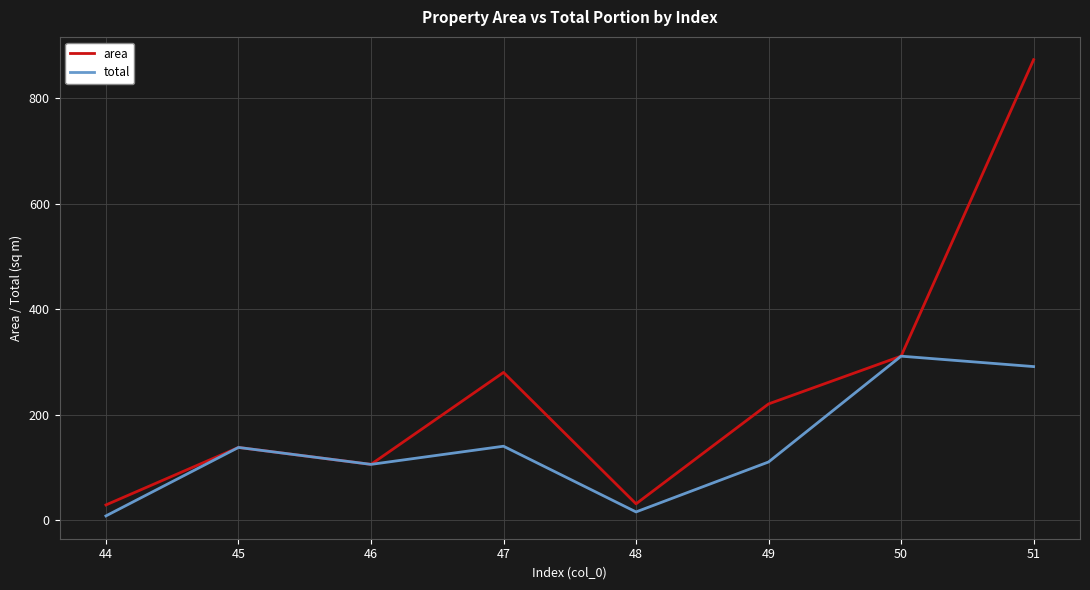

Rank the series by their average value, from highest to lowest.

area, total